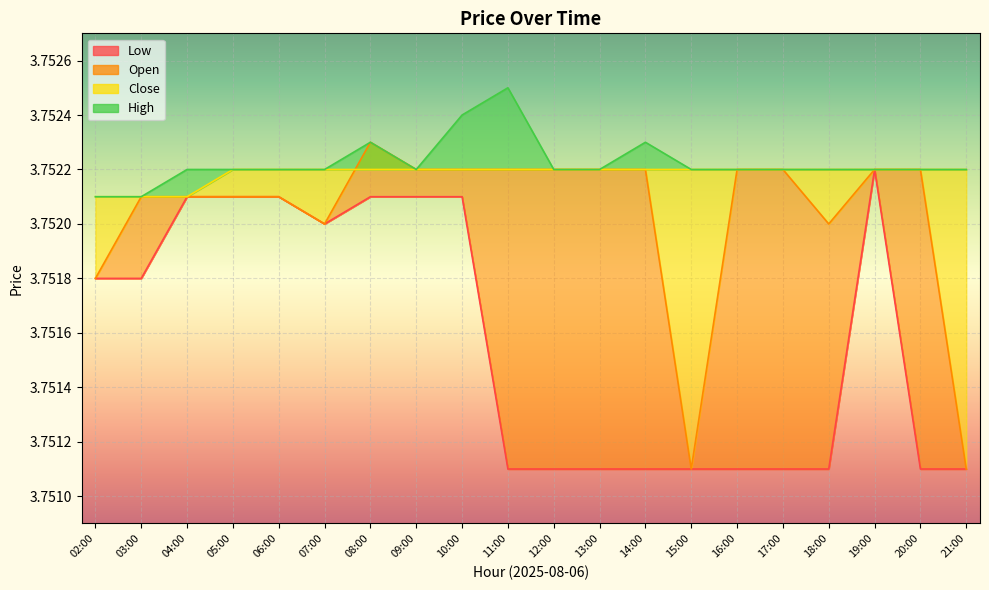

The value of Low at 02:00 is 5.0. True or false?

False